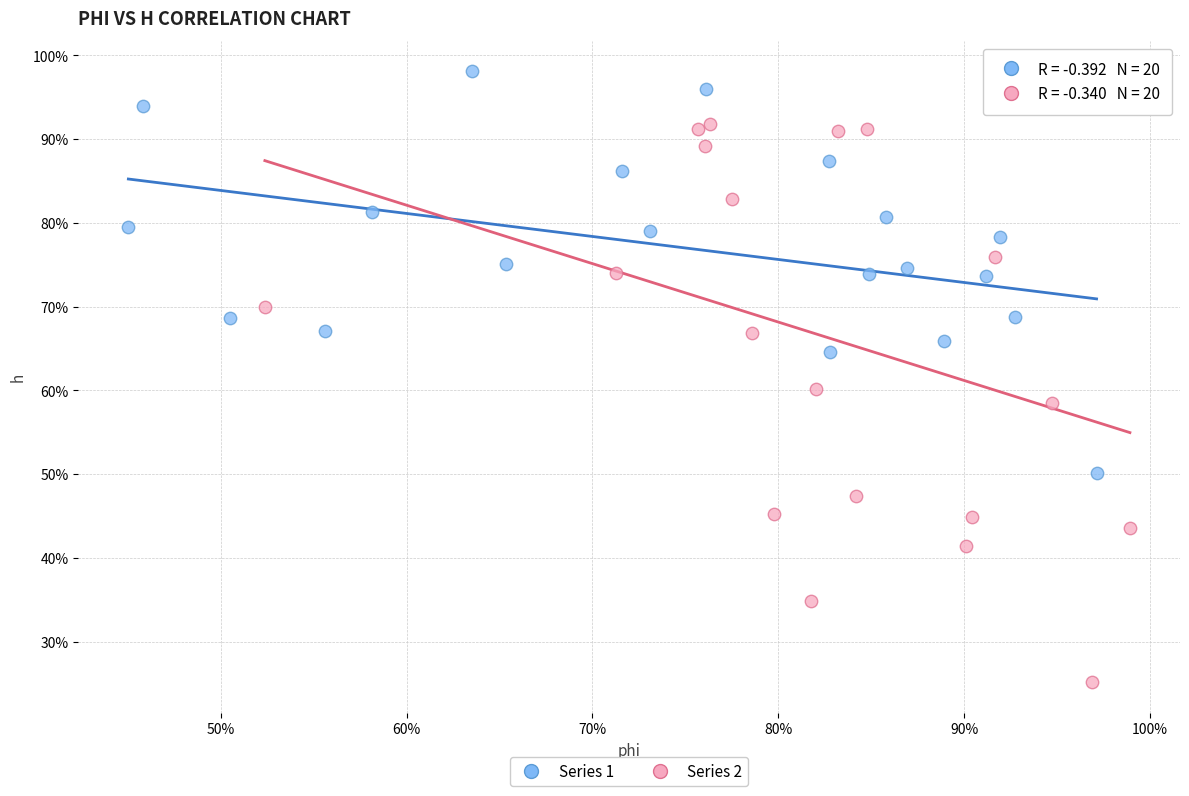

What are all the series names shown in the legend?

Series 1, Series 2